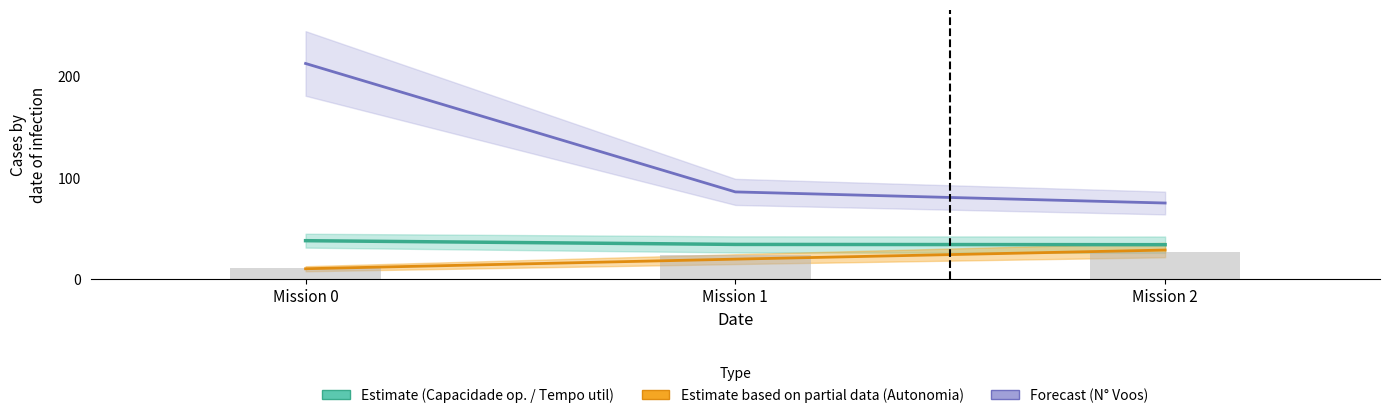

The value of Tempo por voo [min] at Mission 2 is 27.0. True or false?

True